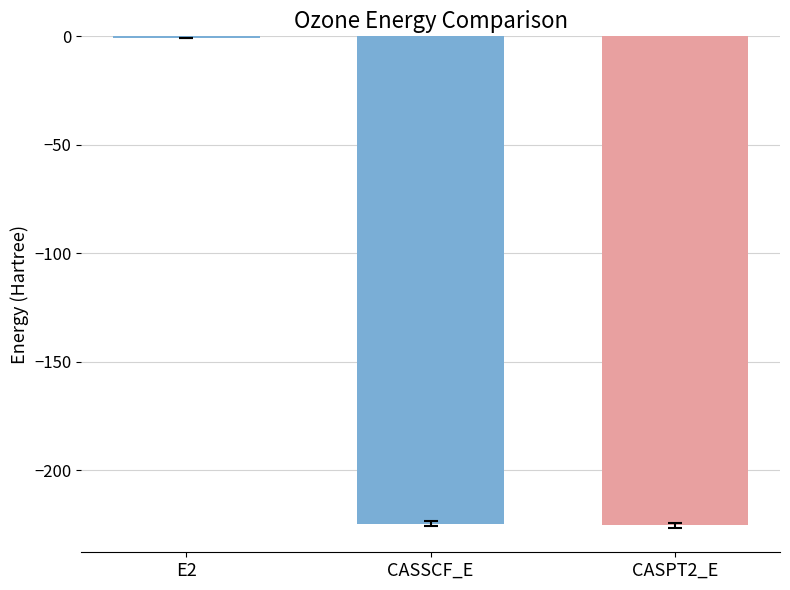

Are the bars horizontal?

No